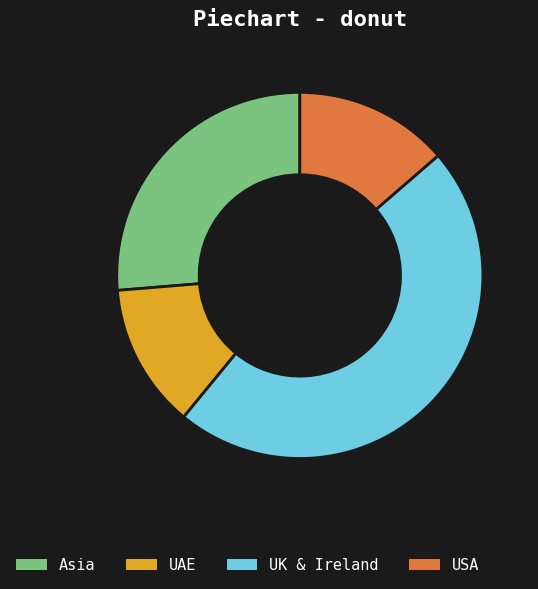

Is the sum of UK & Ireland and Asia greater than half?

Yes